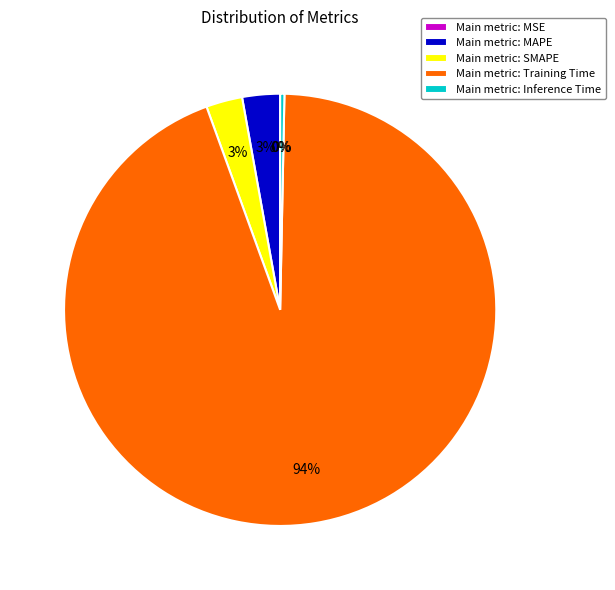

Which category has the biggest portion of the pie?

Main metric: Training Time